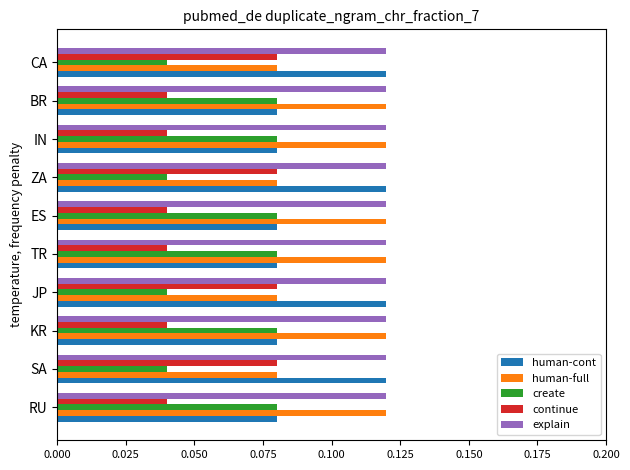

What is the sum of all continue values?

0.6